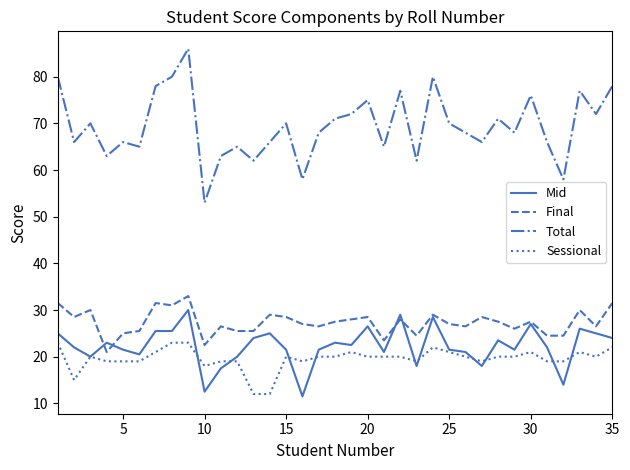

Which series has the widest spread of values?

Total